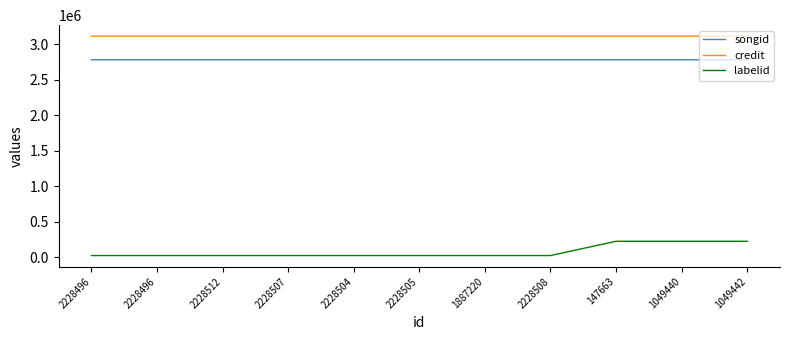

At 1887220, list the series in order from smallest to largest.

labelid, songid, credit